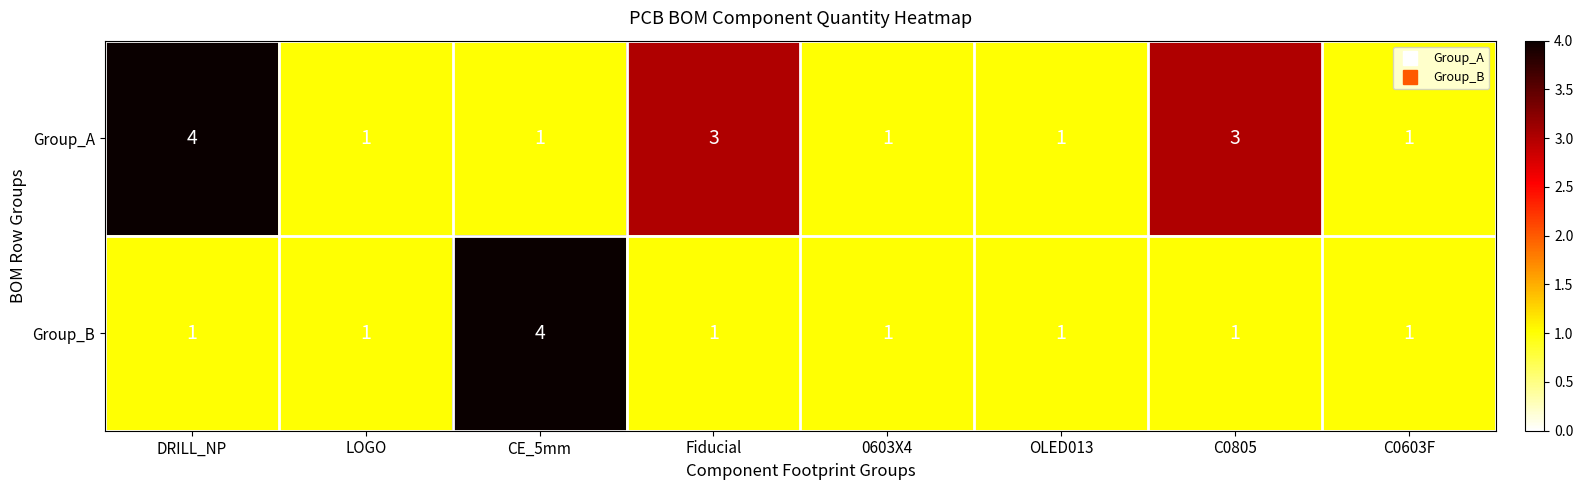

Rank the series at C0805 from highest to lowest value.

Group_A, Group_B